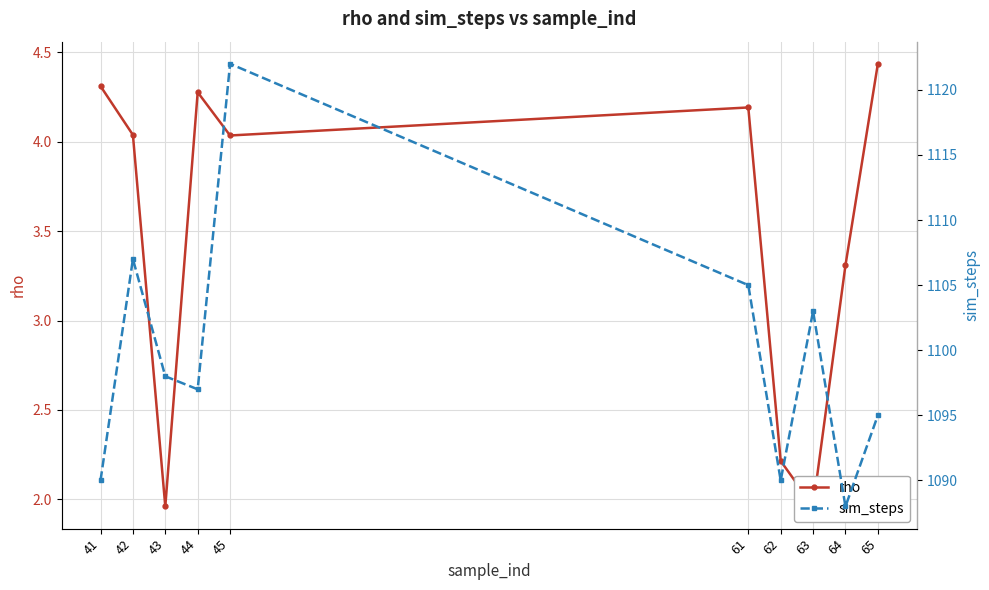

Reading left to right, what are all the values shown in this chart?

rho: 41=4.3	42=4.0	43=2.0	44=4.3	45=4.0	61=4.2	62=2.2	63=2.0	64=3.3	65=4.4
sim_steps: 41=1090.0	42=1107.0	43=1098.0	44=1097.0	45=1122.0	61=1105.0	62=1090.0	63=1103.0	64=1088.0	65=1095.0